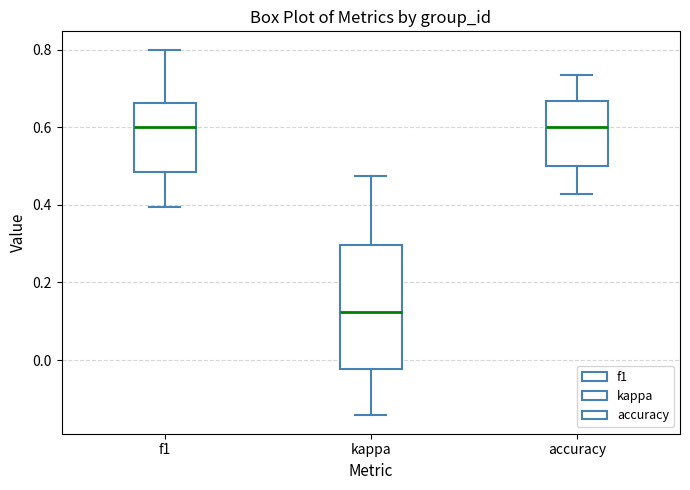

Which box has the lowest median line?

kappa